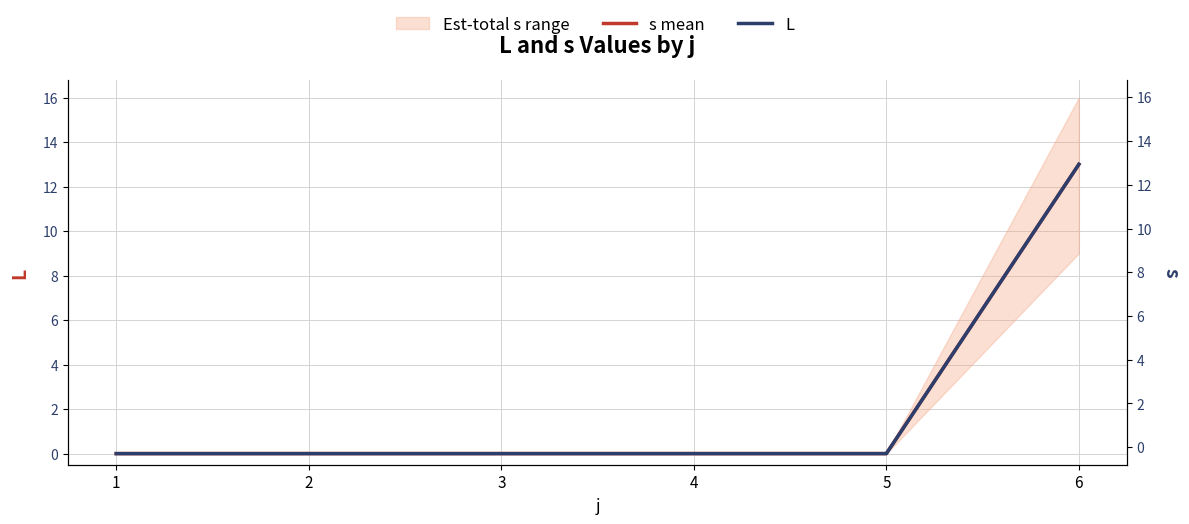

At which category does the chart reach its minimum across all series?

1